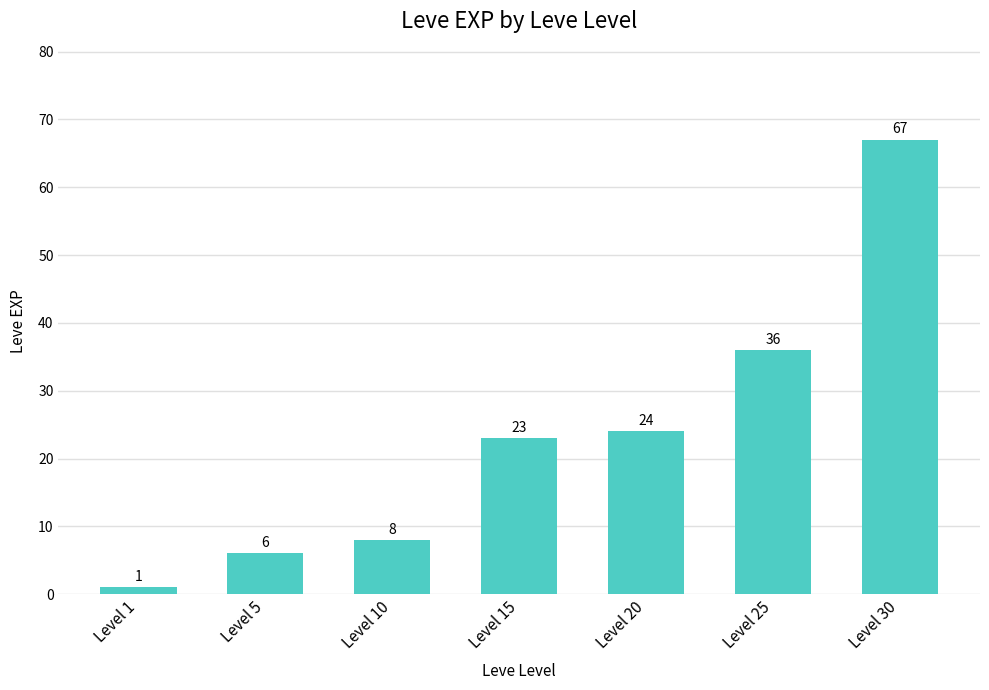

What is the difference between the second highest and second lowest values?

30